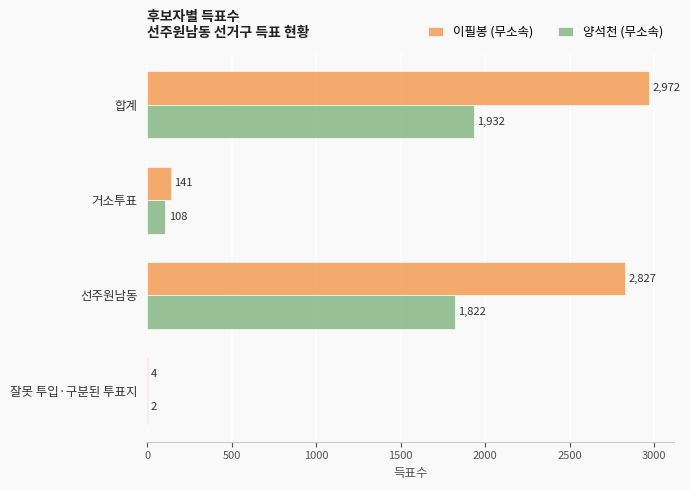

Is the value of 양석천 (무소속) at 거소투표 greater than the value of 이필봉 (무소속) at 잘못 투입·구분된 투표지?

Yes